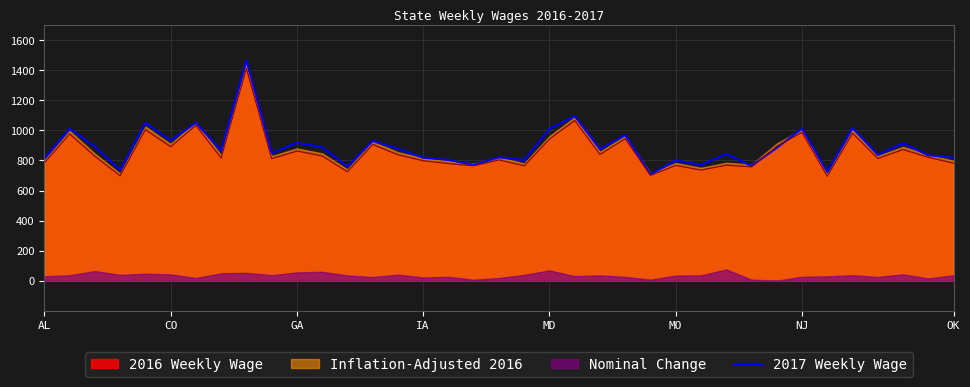

Which category has the highest value across all series?

8